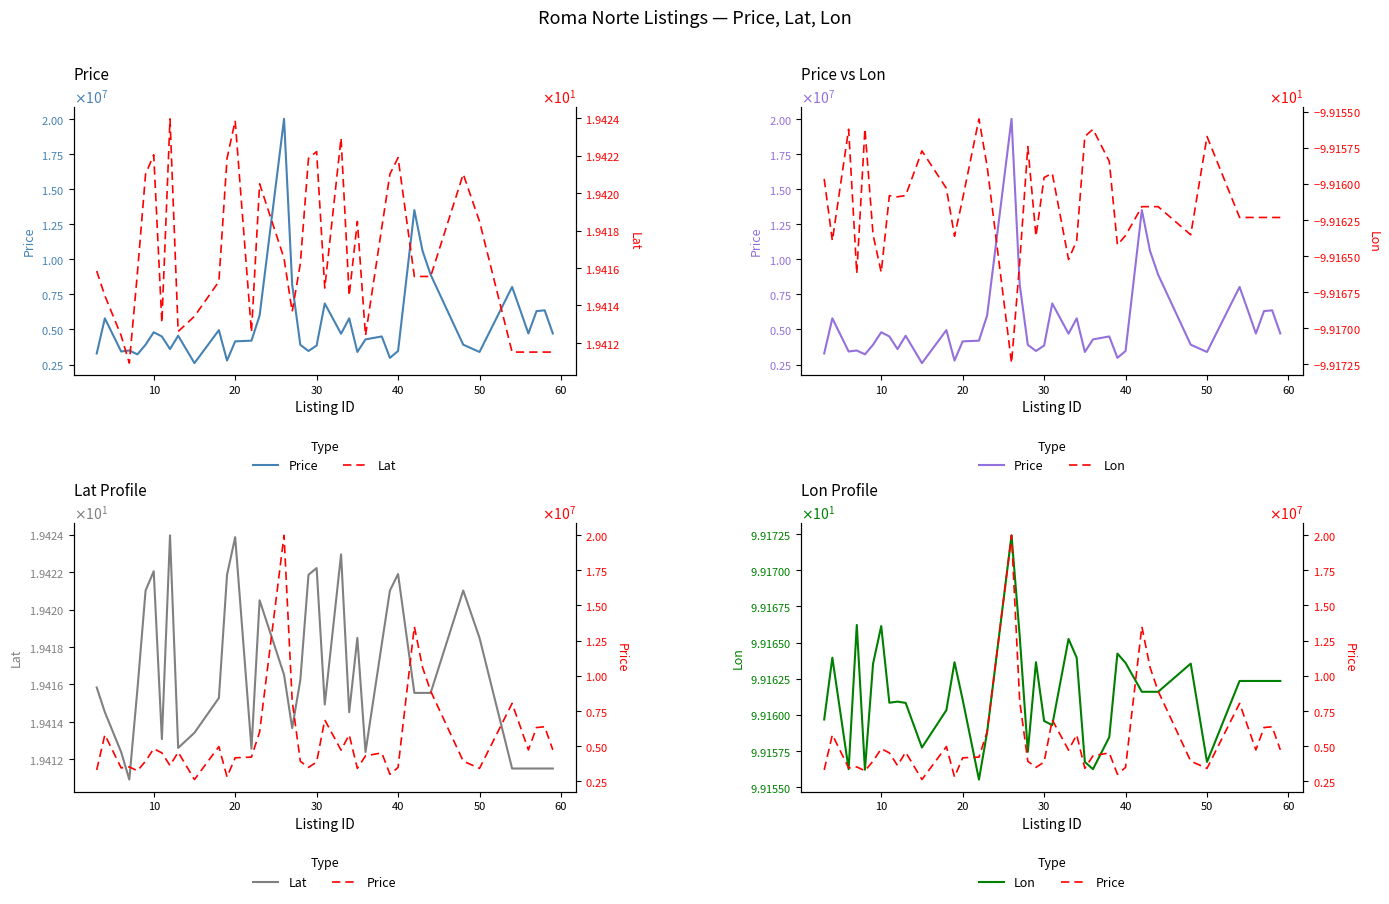

Is it true that Price equals 8262612.8 at 37?

False